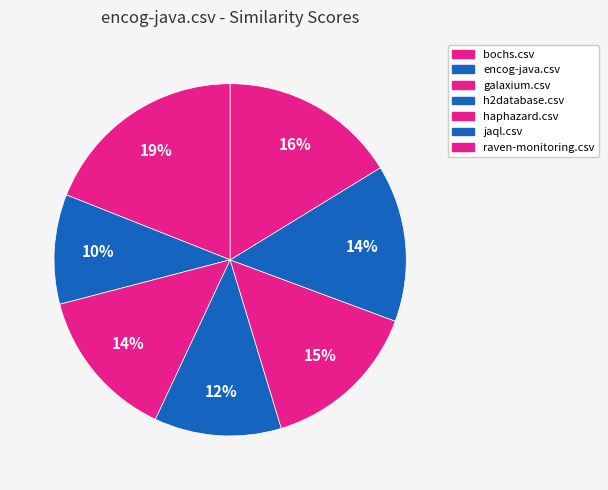

Count the number of slices in the pie.

7